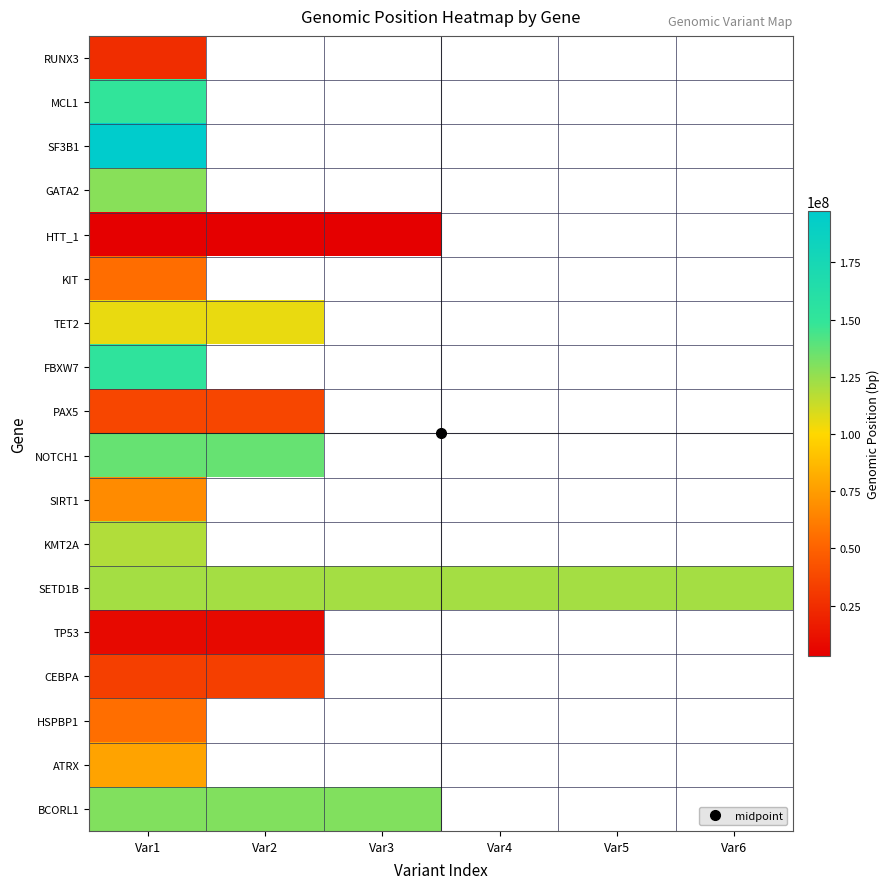

Is it true that SETD1B equals 121804760.0 at Var2?

True